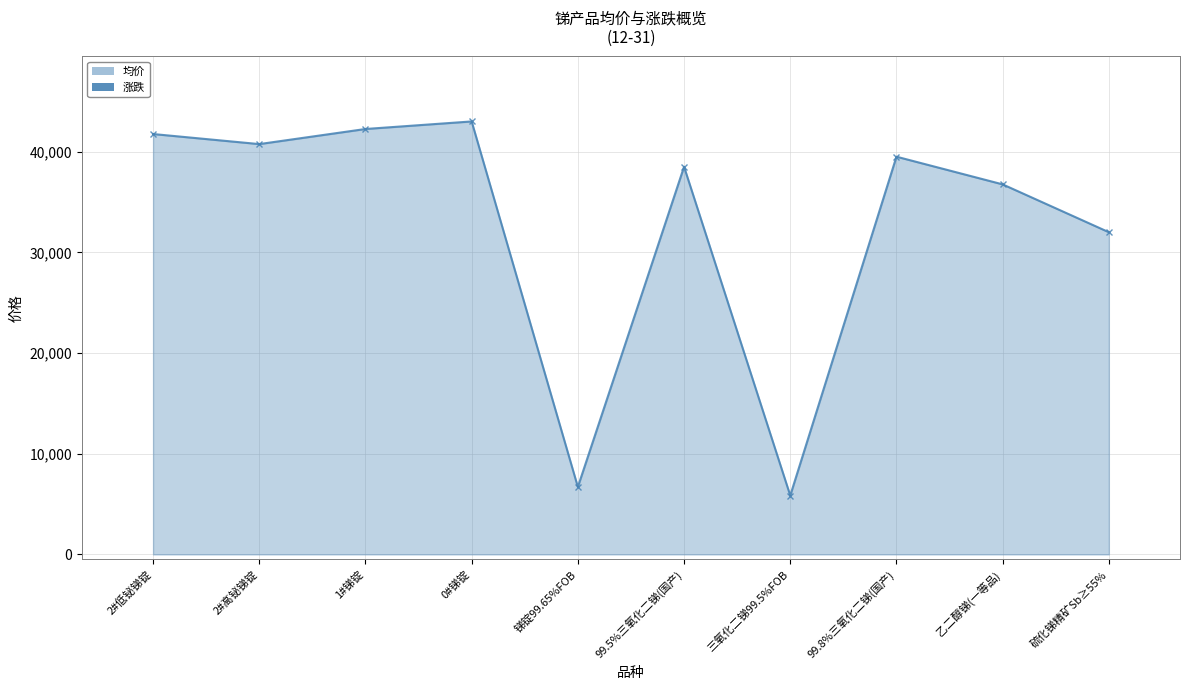

How many series are shown in this chart?

1